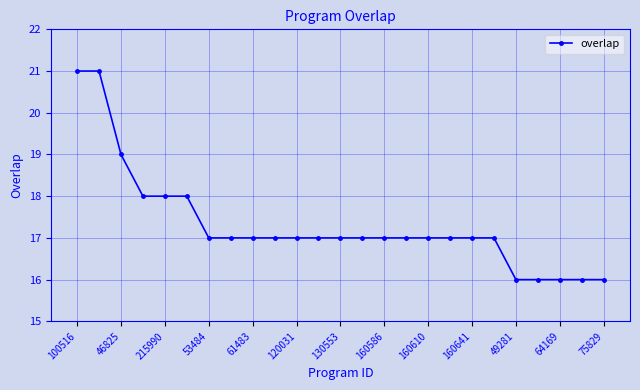

What is the value of the 5th point from the left?

18